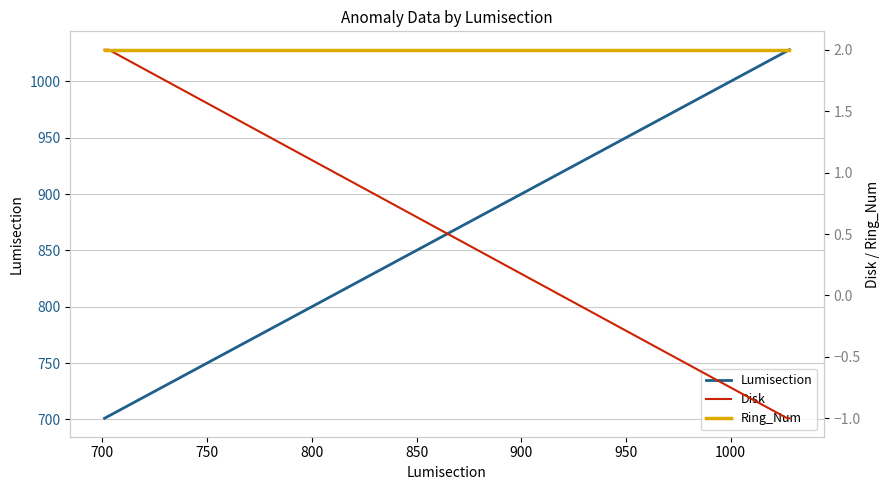

How many data points does each series have?

5